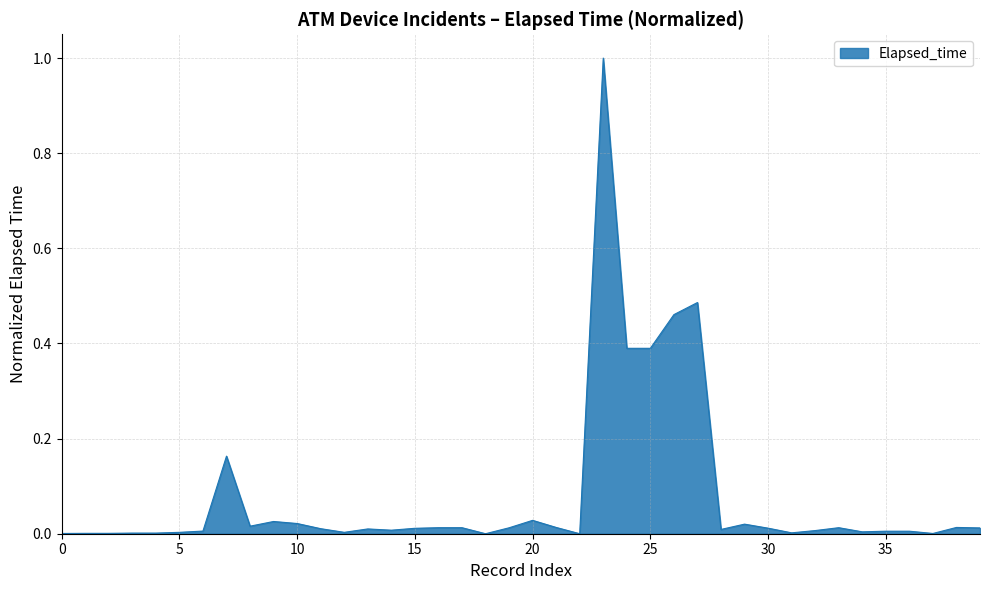

What is the difference between the maximum and minimum values?

1.0